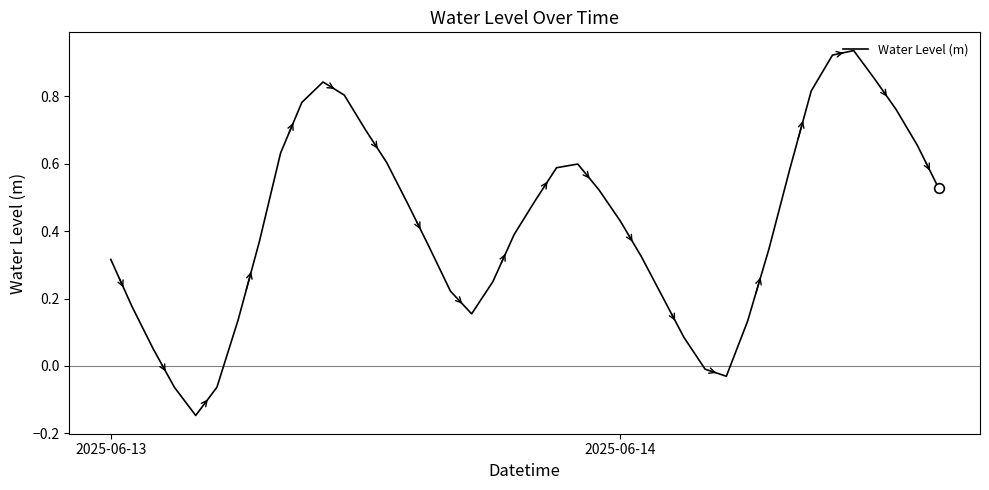

What is the difference between the maximum and minimum values?

1.1